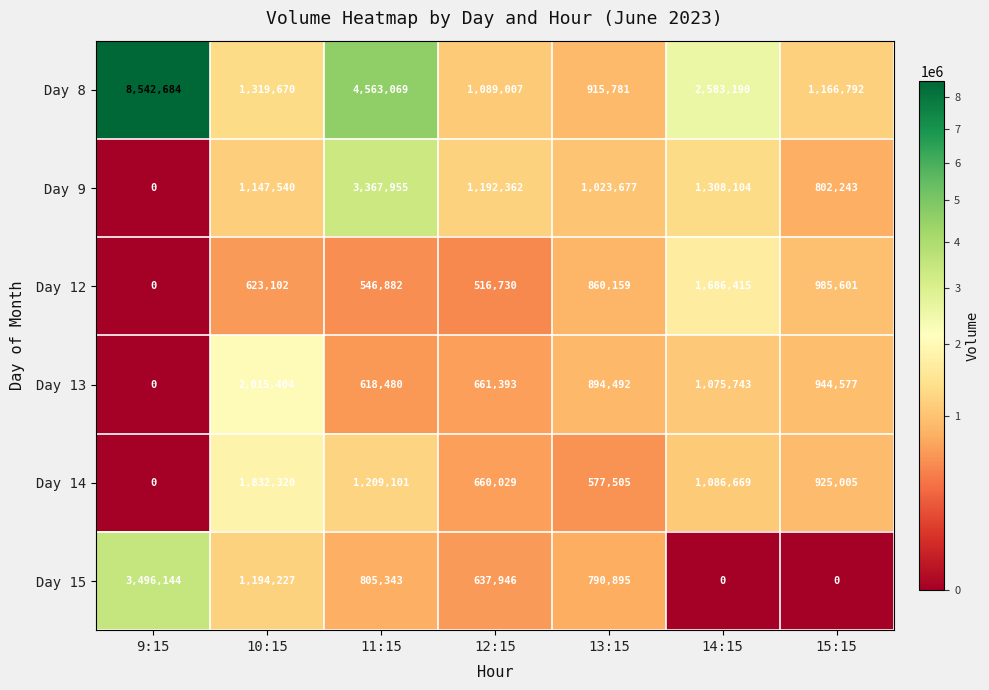

Which category has the highest value across all series?

9:15